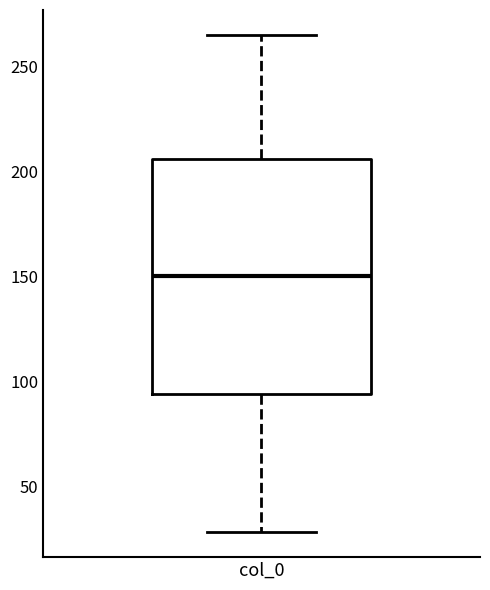

Read this box plot against the y-axis: the position of the median line, the range covered by the box, and the ends of both whiskers. The values are not printed on the chart, so give them approximately, as read against the axis.

median 150, box 95 to 205, whiskers 30 to 265